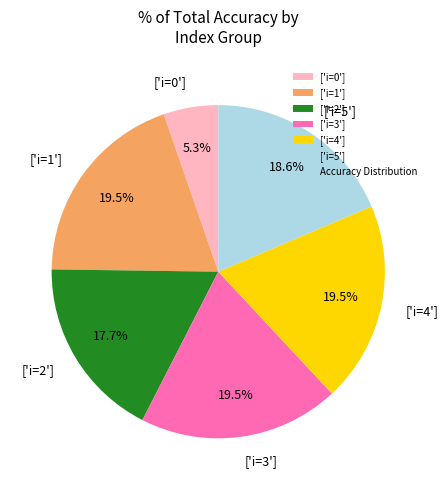

What portion of the pie excludes ['i=4']?

80.5%